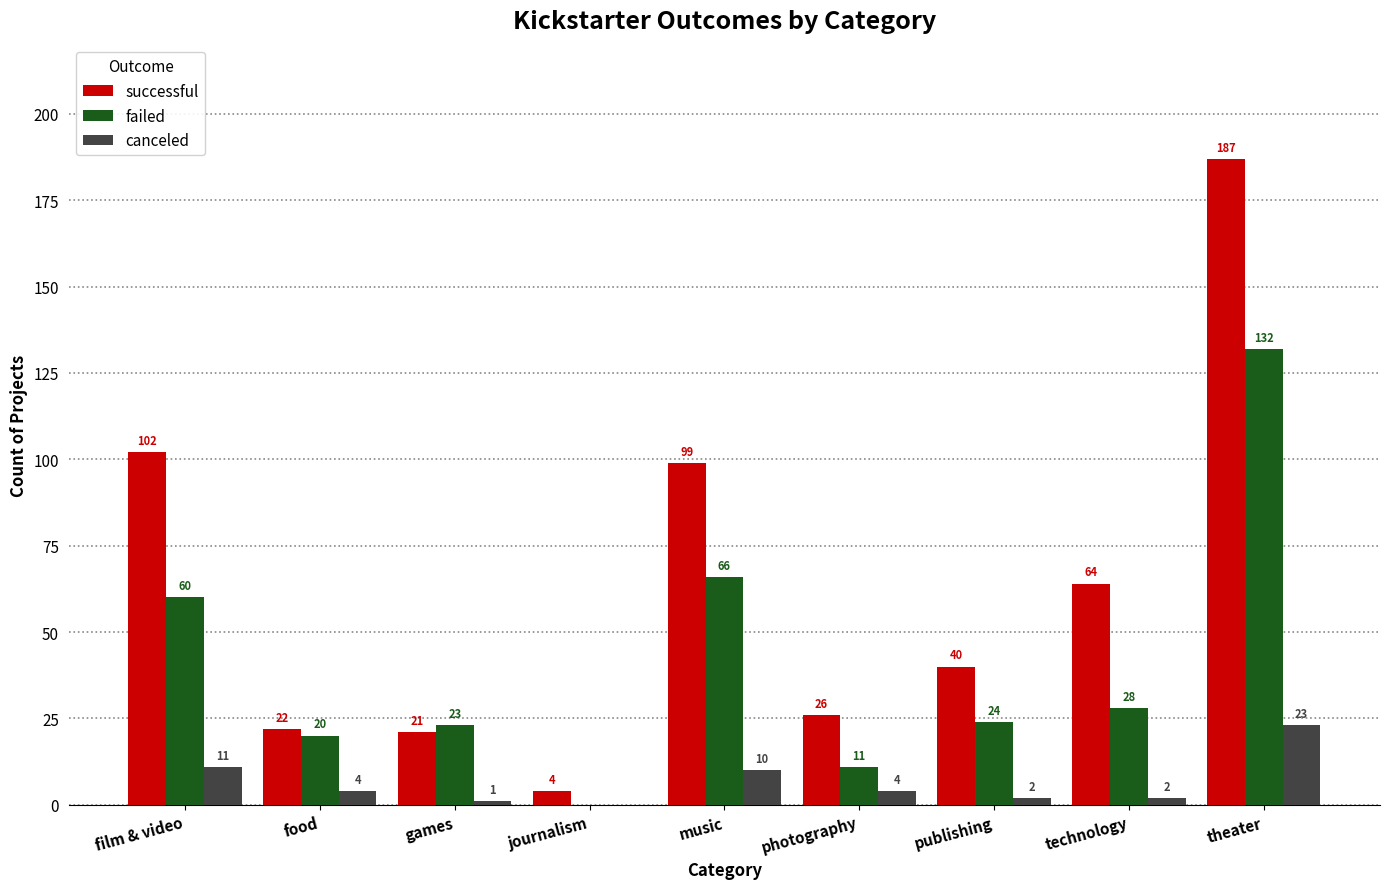

Reading left to right, transcribe all the data shown in this chart.

successful: 102	22	21	4	99	26	40	64	187
failed: 60	20	23	0	66	11	24	28	132
canceled: 11	4	1	0	10	4	2	2	23